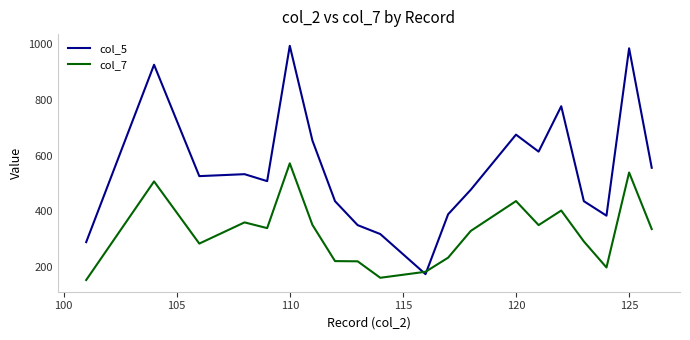

True or false: col_5 and col_7 intersect in this chart.

True